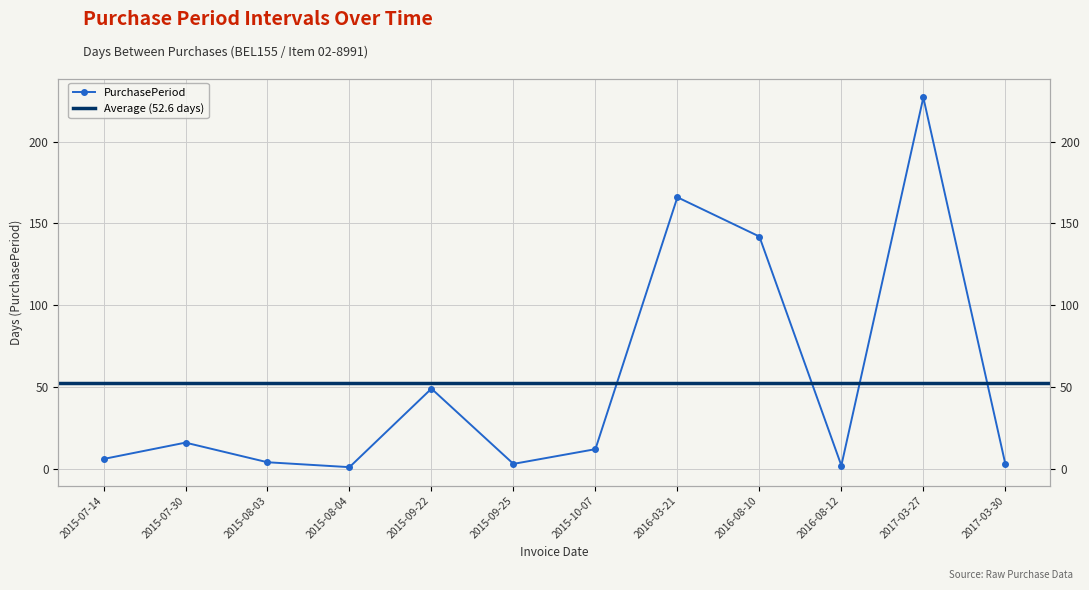

True or false: the data shows 49 at 2015-09-22.

True